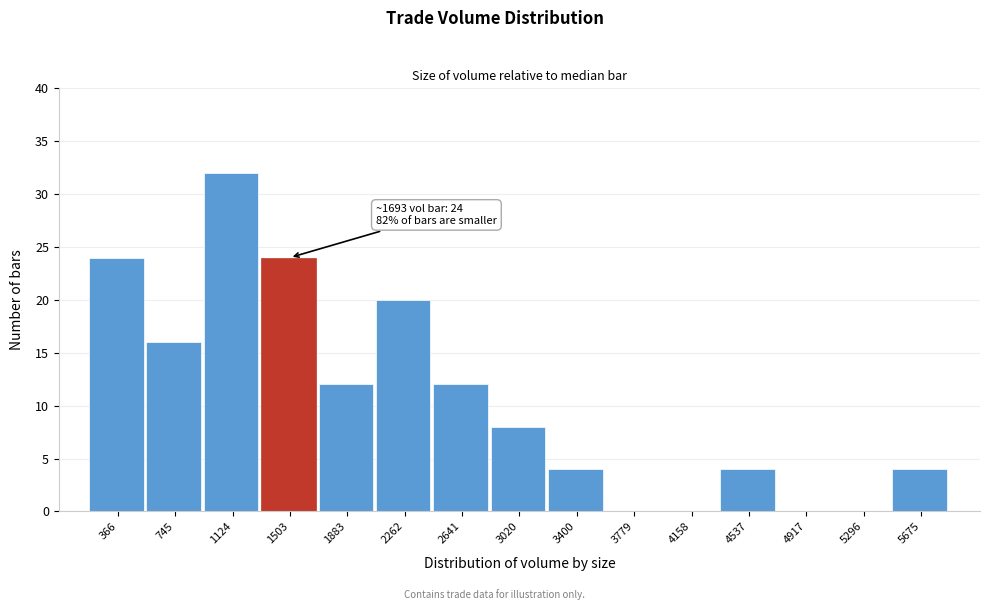

Reading left to right, extract all data points from this chart.

366=24	745=16	1124=32	1503=24	1883=12	2262=20	2641=12	3020=8	3400=4	3779=0	4158=0	4537=4	4917=0	5296=0	5675=4